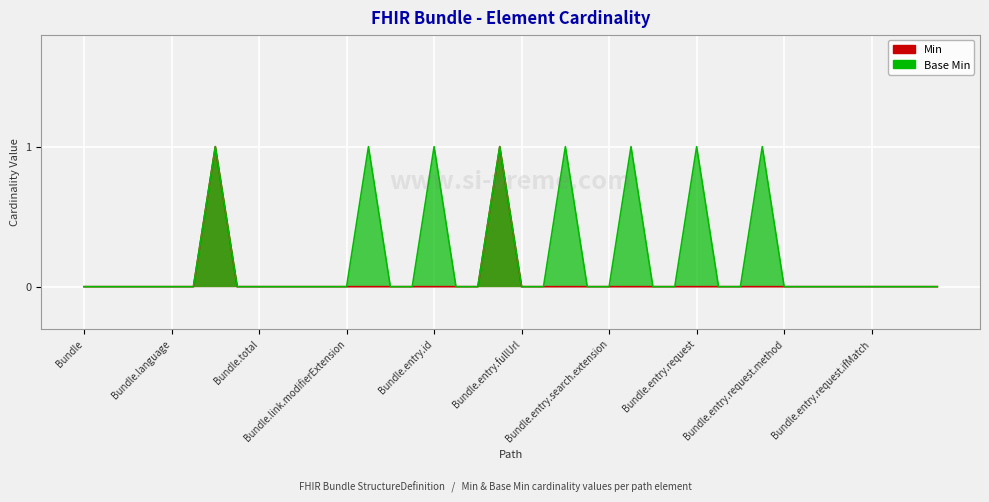

Which series has the largest range (max minus min)?

Min